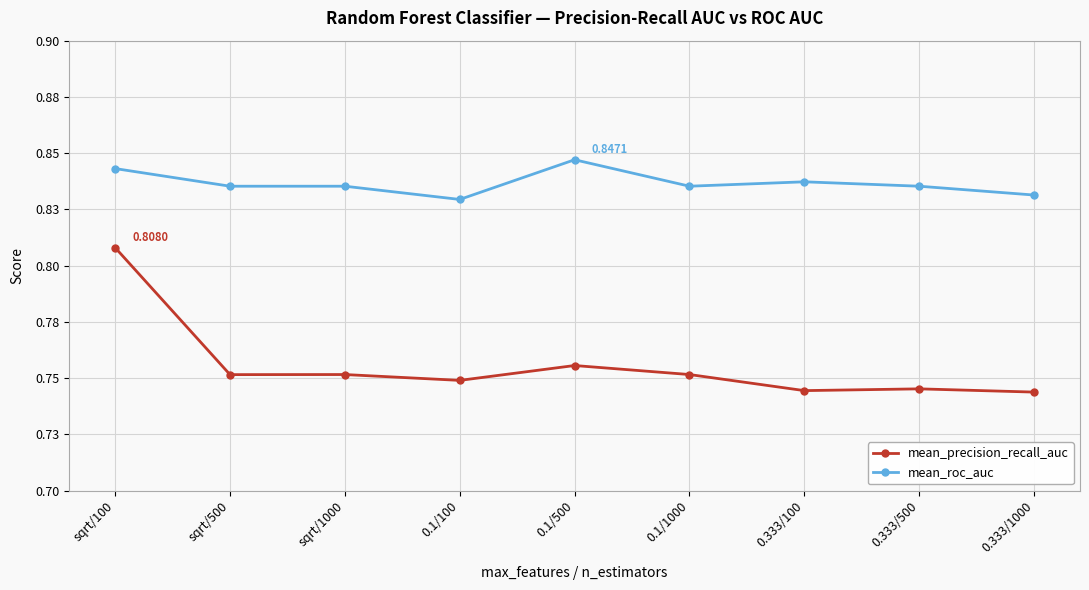

Between 0.333/100 and 0.333/1000, which is larger?

0.333/100